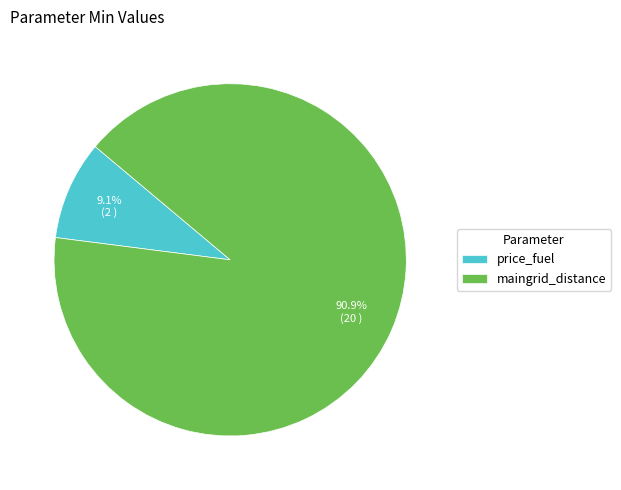

Which has a higher value, price_fuel or maingrid_distance?

maingrid_distance